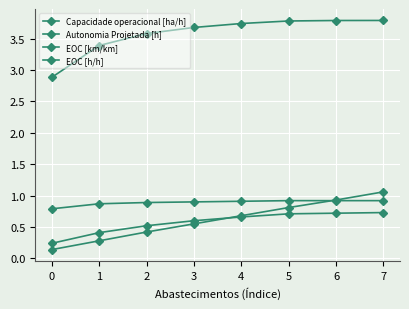

How many data points does each series have?

8